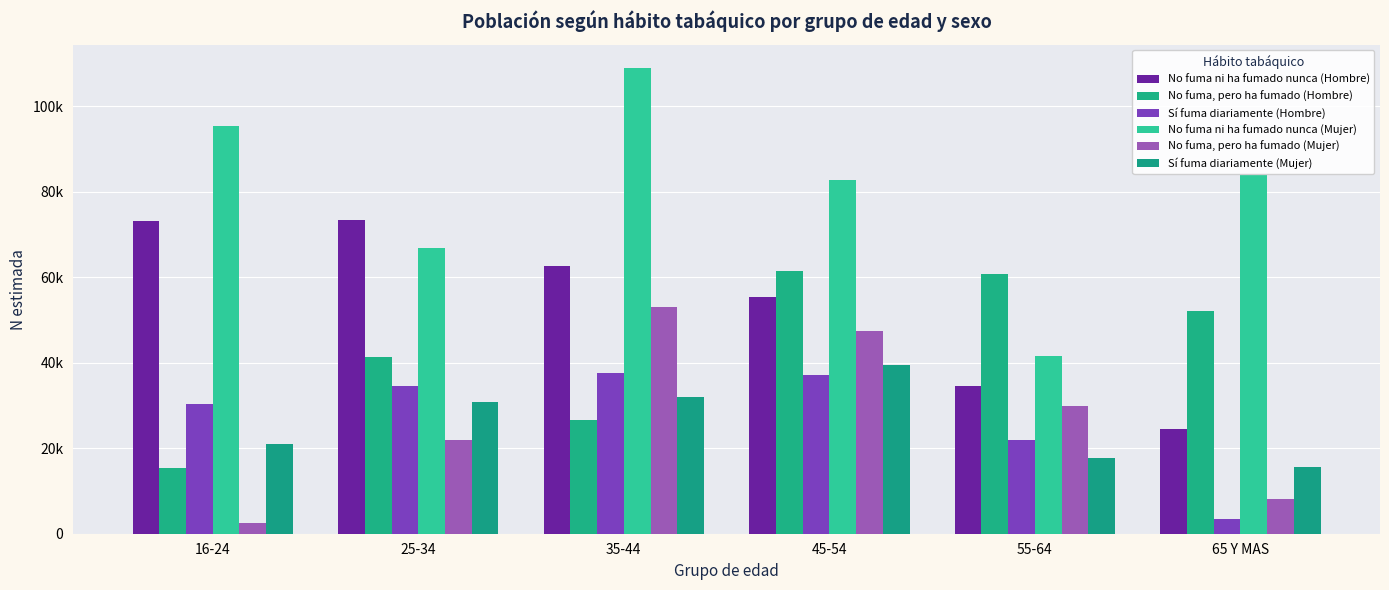

Are the bars horizontal?

No